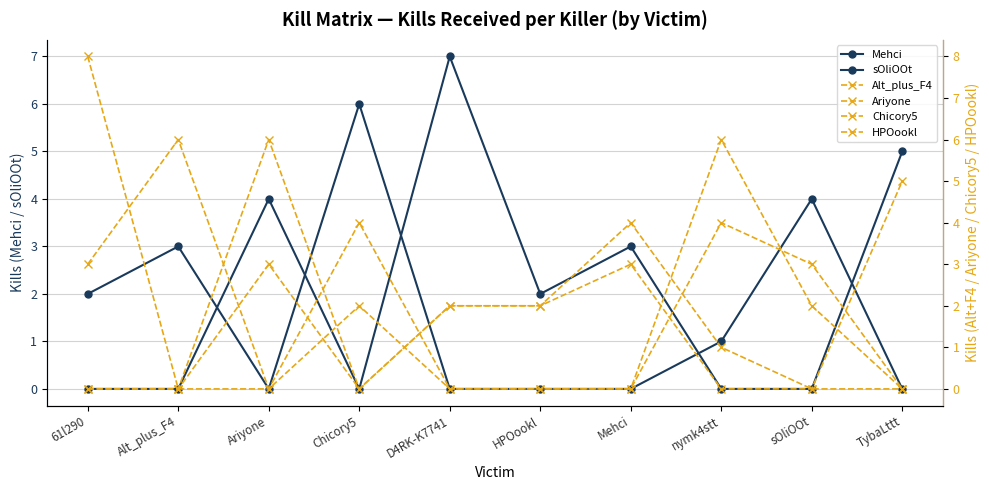

What position from the left is nymk4stt?

8